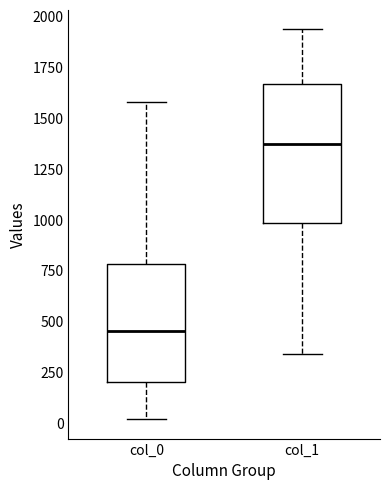

Which box is the tallest, from its lower edge to its upper edge?

col_1